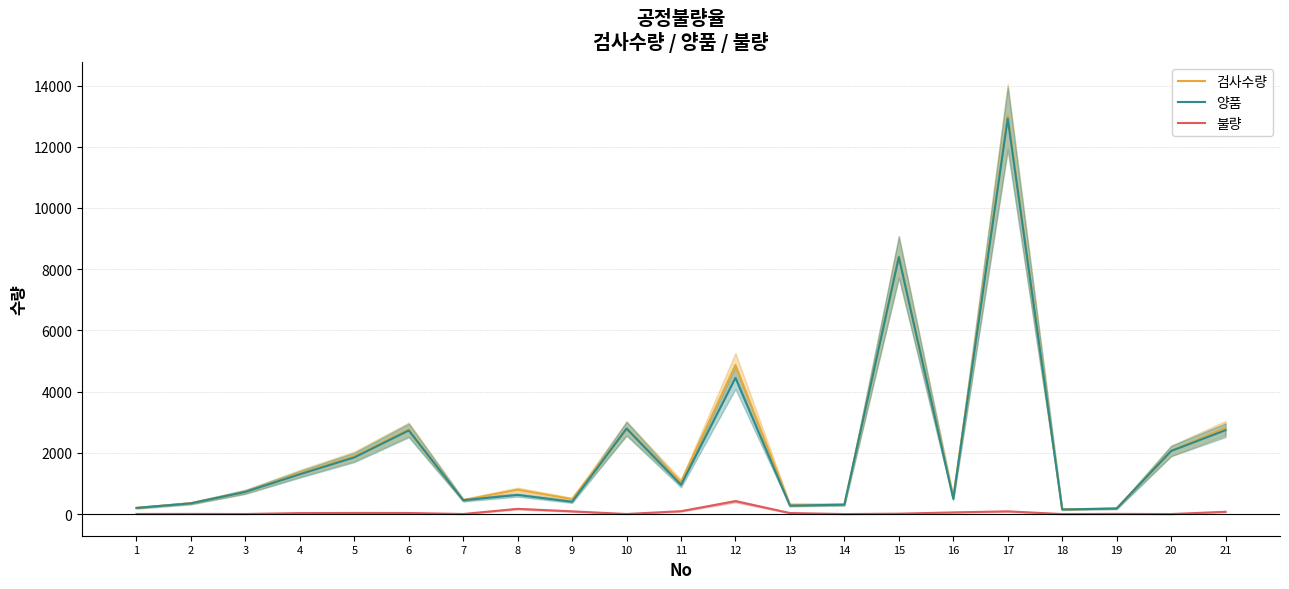

What is the sum of all 불량 values?

1154